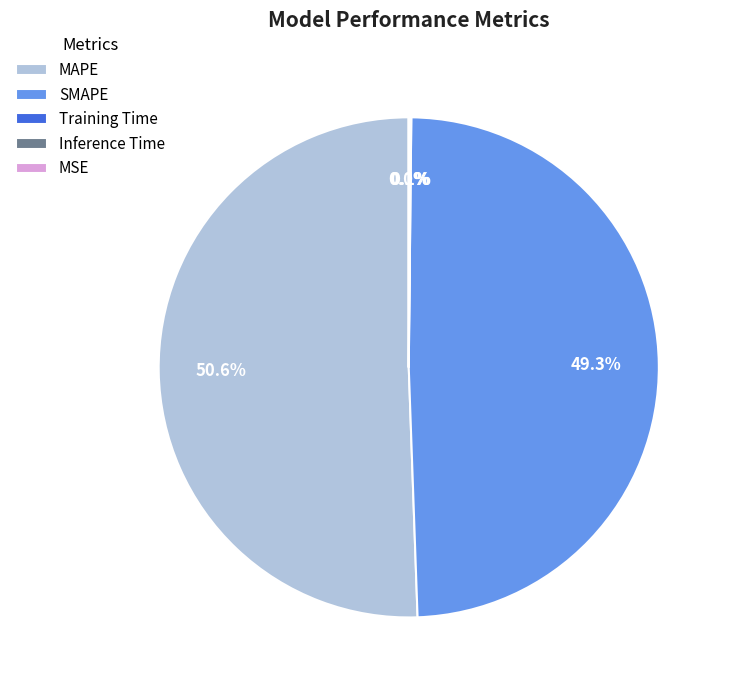

Approximately how many times larger is the value at MAPE compared to SMAPE?

1.0